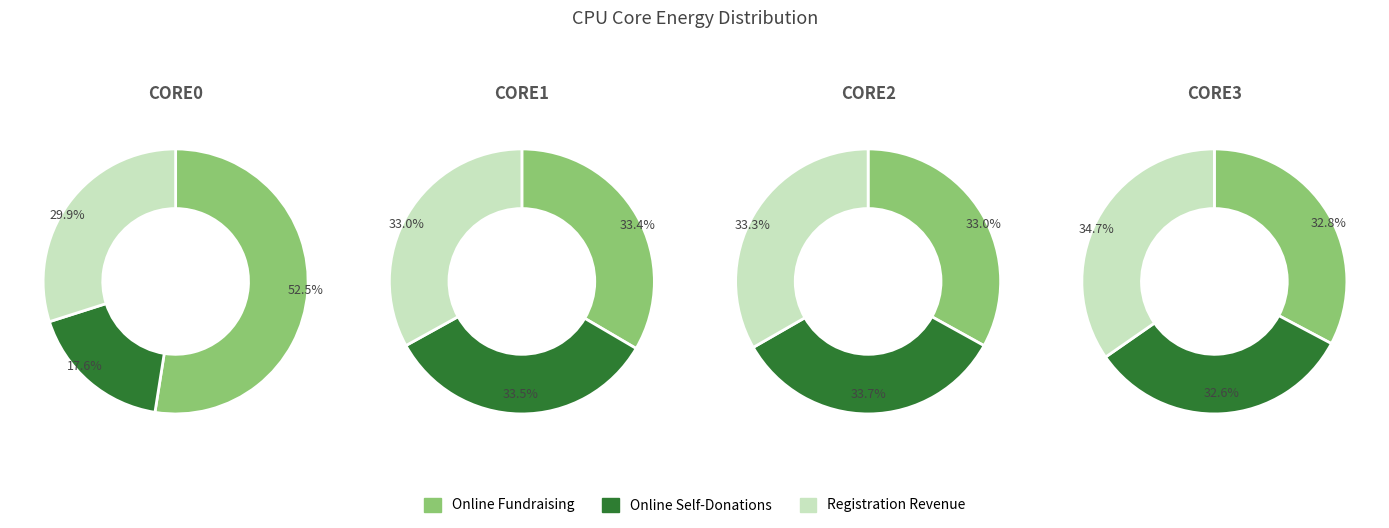

How many slices are in this pie chart?

12